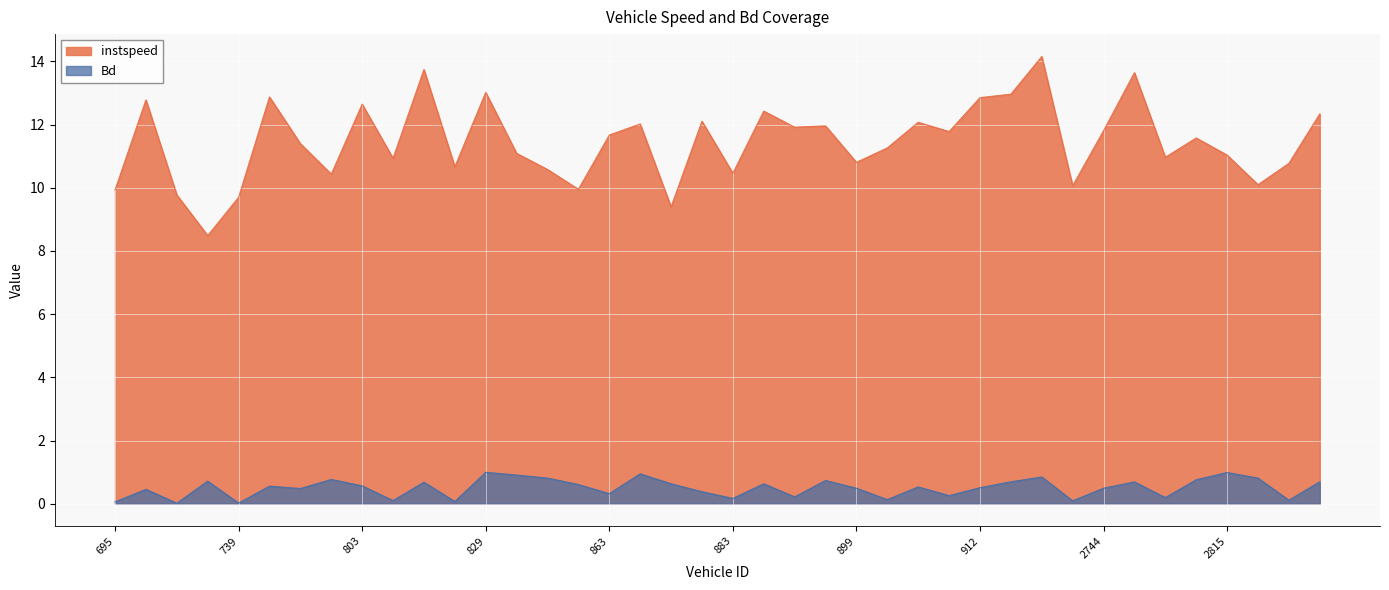

The instspeed series shows 13.0 at 829. True or false?

True